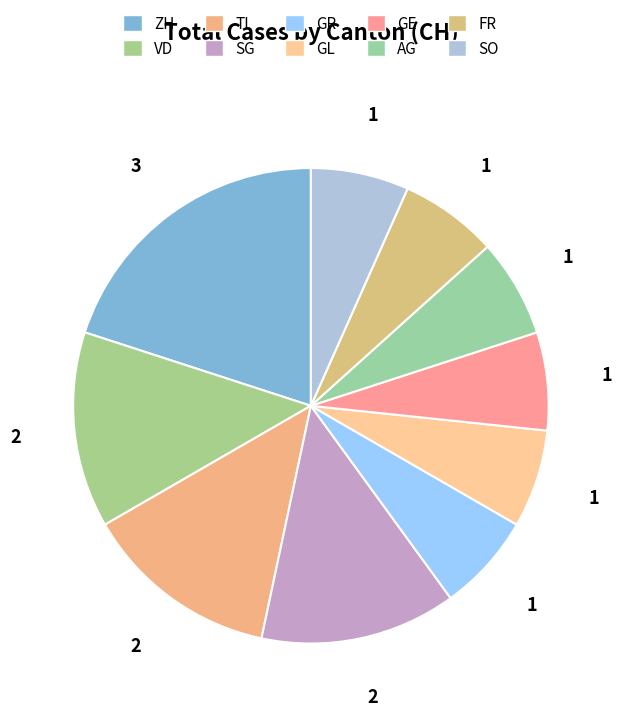

What is the ratio of the value at AG to the value at ZH?

0.3